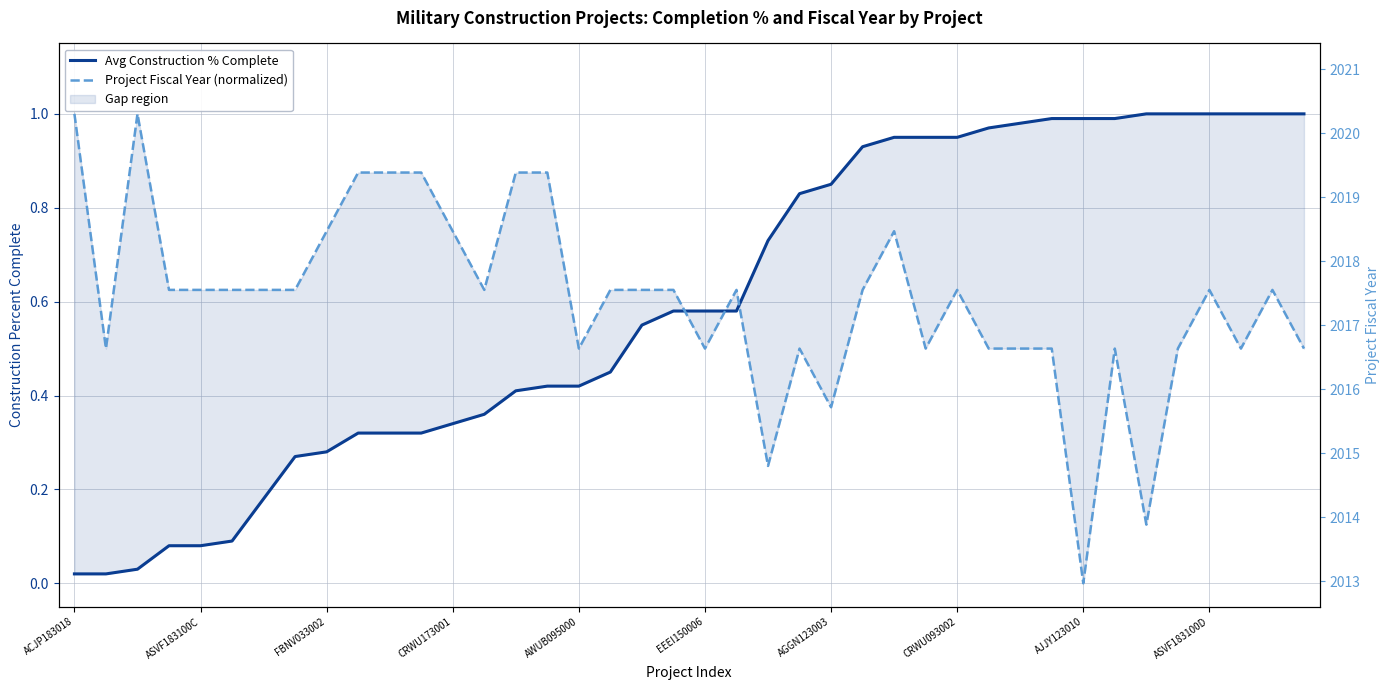

How many positive values does the Project Fiscal Year (normalized) series have?

39